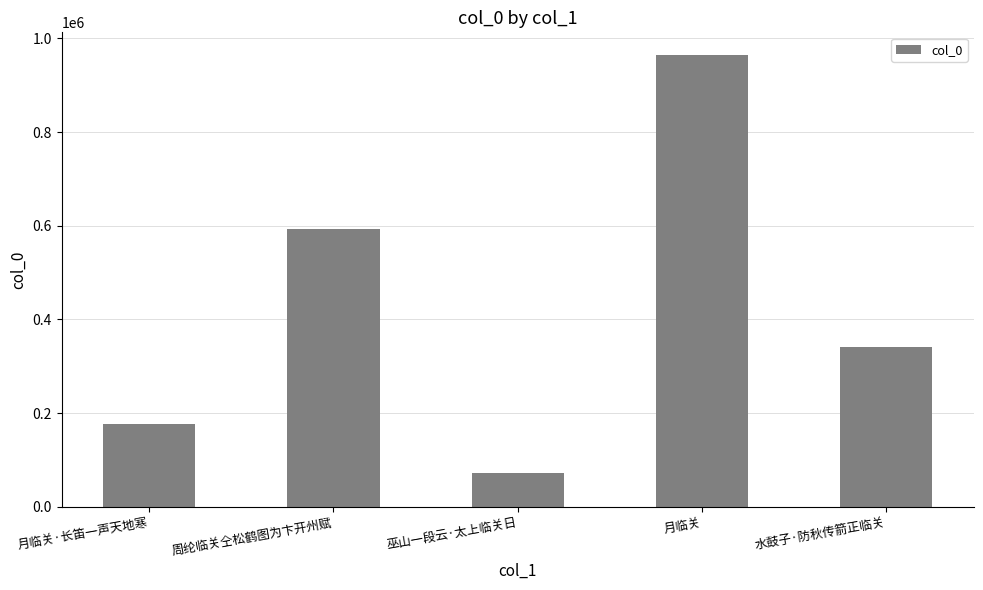

Reading right to left, transcribe all the data shown in this chart.

水鼓子·防秋传箭正临关=341126	月临关=964770	巫山一段云·太上临关日=71321	周纶临关仝松鹤图为卞开州赋=592355	月临关·长笛一声天地寒=176235